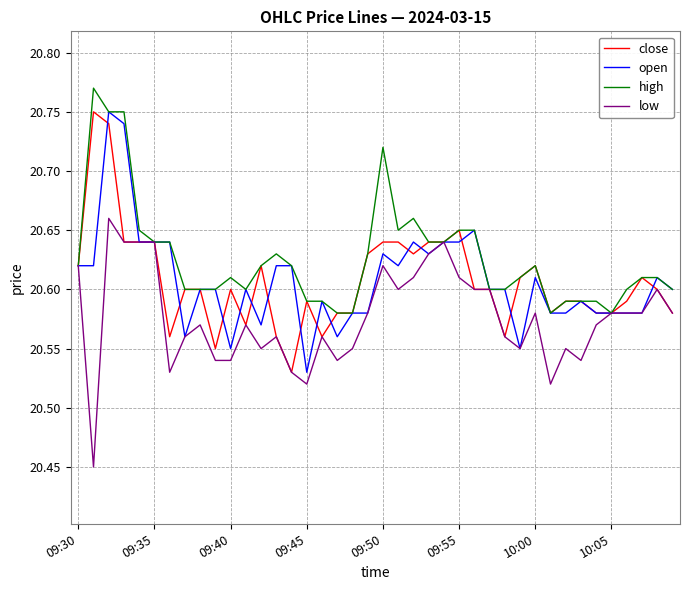

Which series has the largest total across all categories?

high